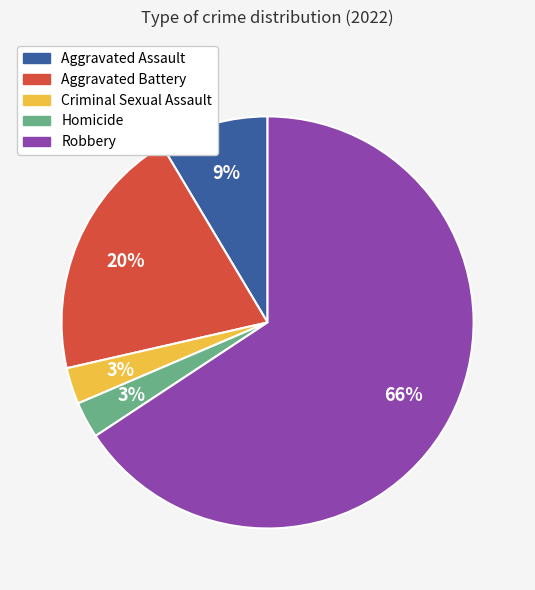

The Criminal Sexual Assault slice represents 3% of the pie. True or false?

True